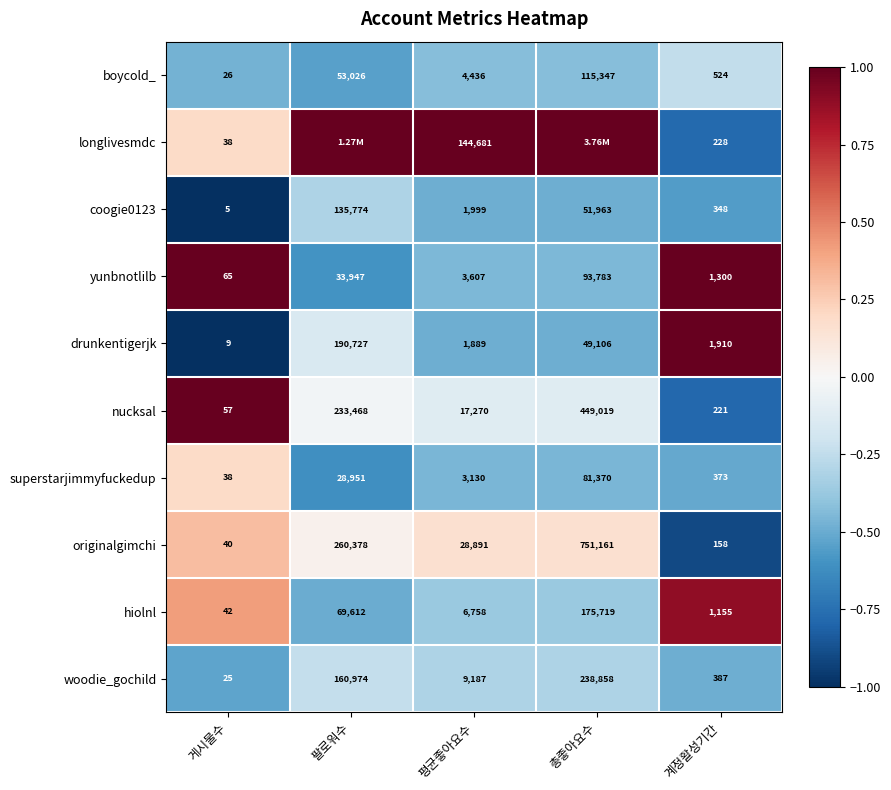

At 평균좋아요수, list the series in order from smallest to largest.

drunkentigerjk, coogie0123, superstarjimmyfuckedup, yunbnotlilb, boycold_, hiolnl, woodie_gochild, nucksal, originalgimchi, longlivesmdc